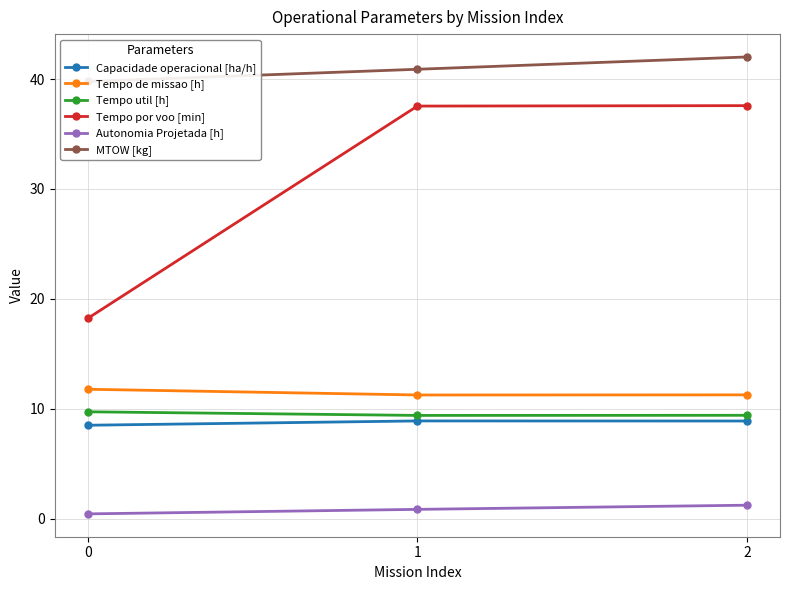

At how many categories does at least one series exceed 33?

3